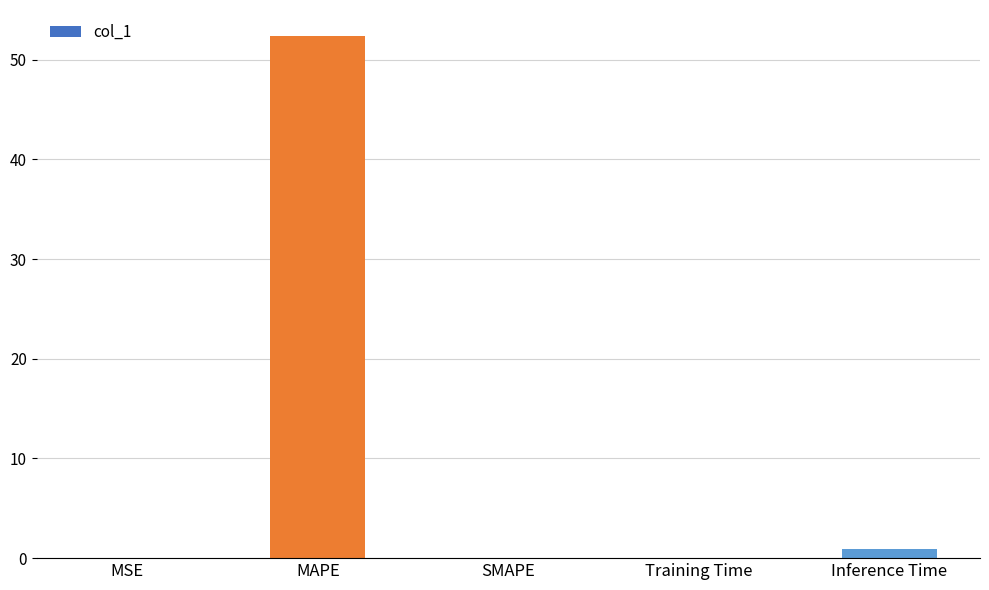

What is the sum of the values at MAPE and SMAPE?

52.4